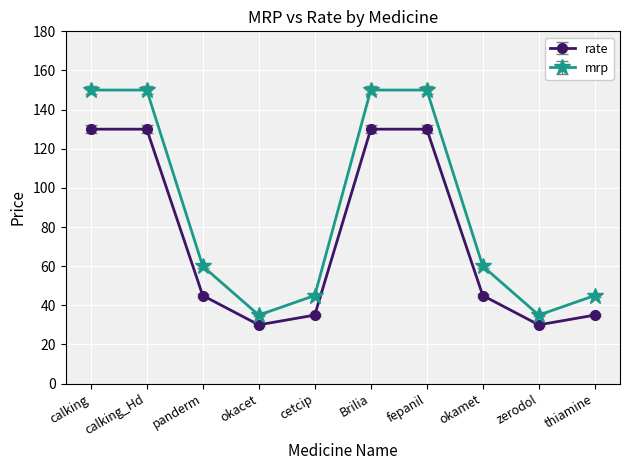

Rank the series by their average value, from lowest to highest.

rate, mrp